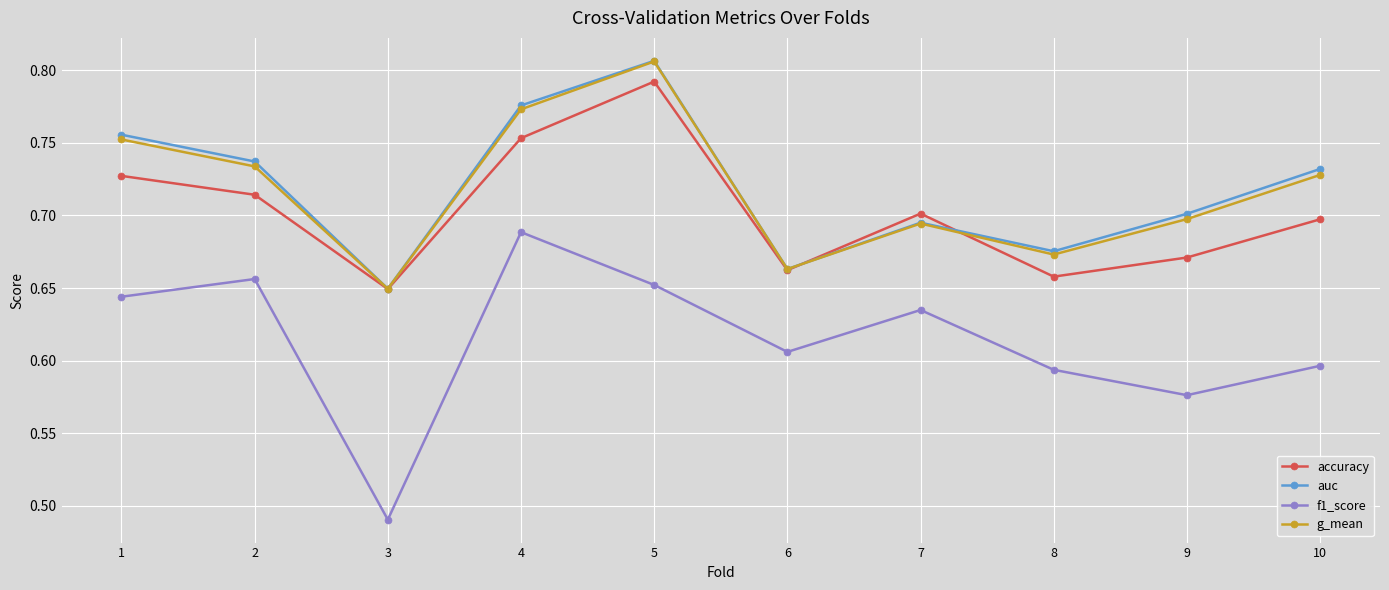

True or false: f1_score and accuracy cross at least once.

False